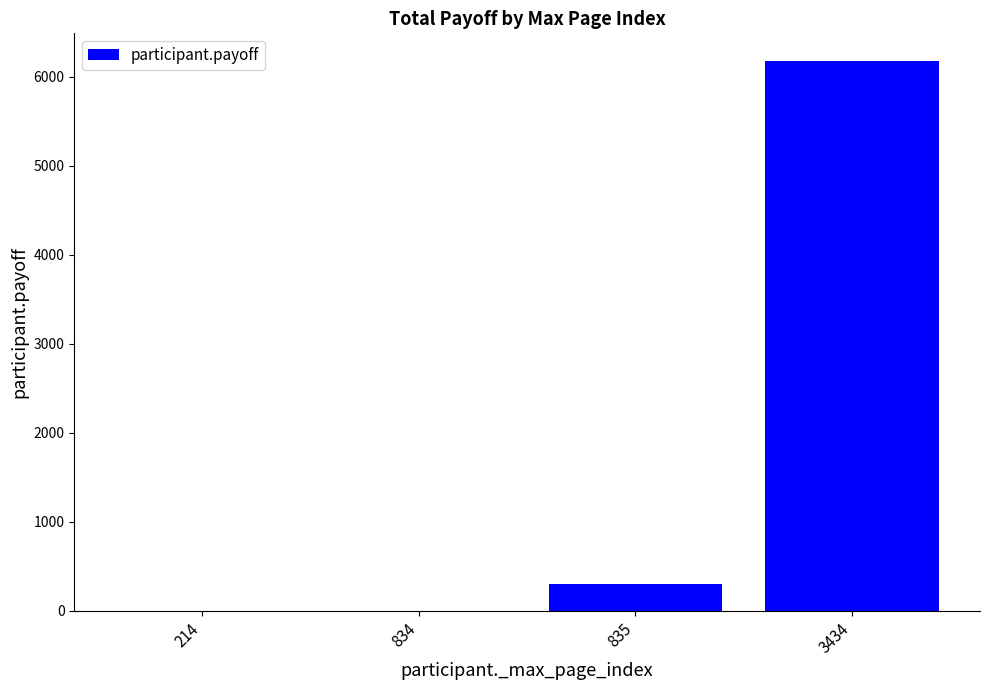

What is the maximum value shown in the chart?

6178